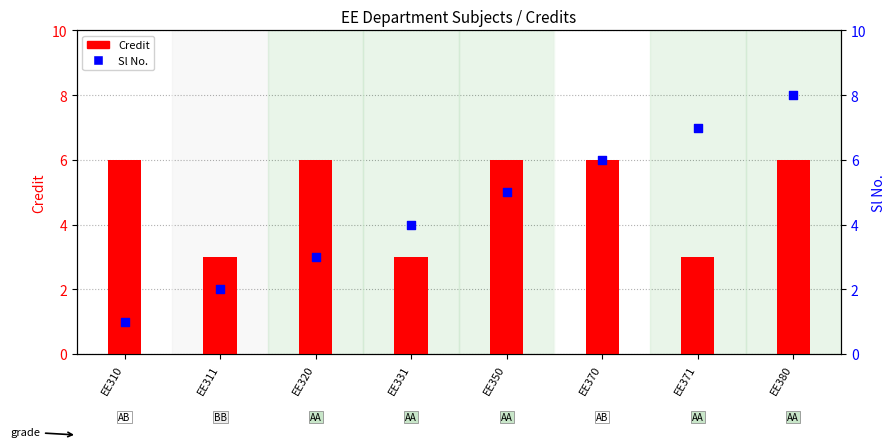

Which series reaches the minimum Y coordinate?

Sl No.